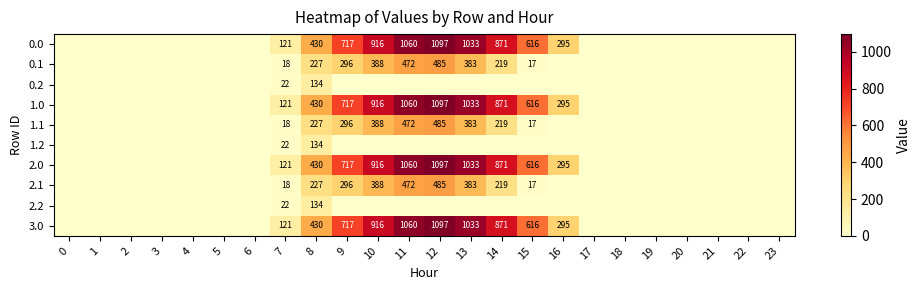

The value of 0.2 at 8 is 134. True or false?

True